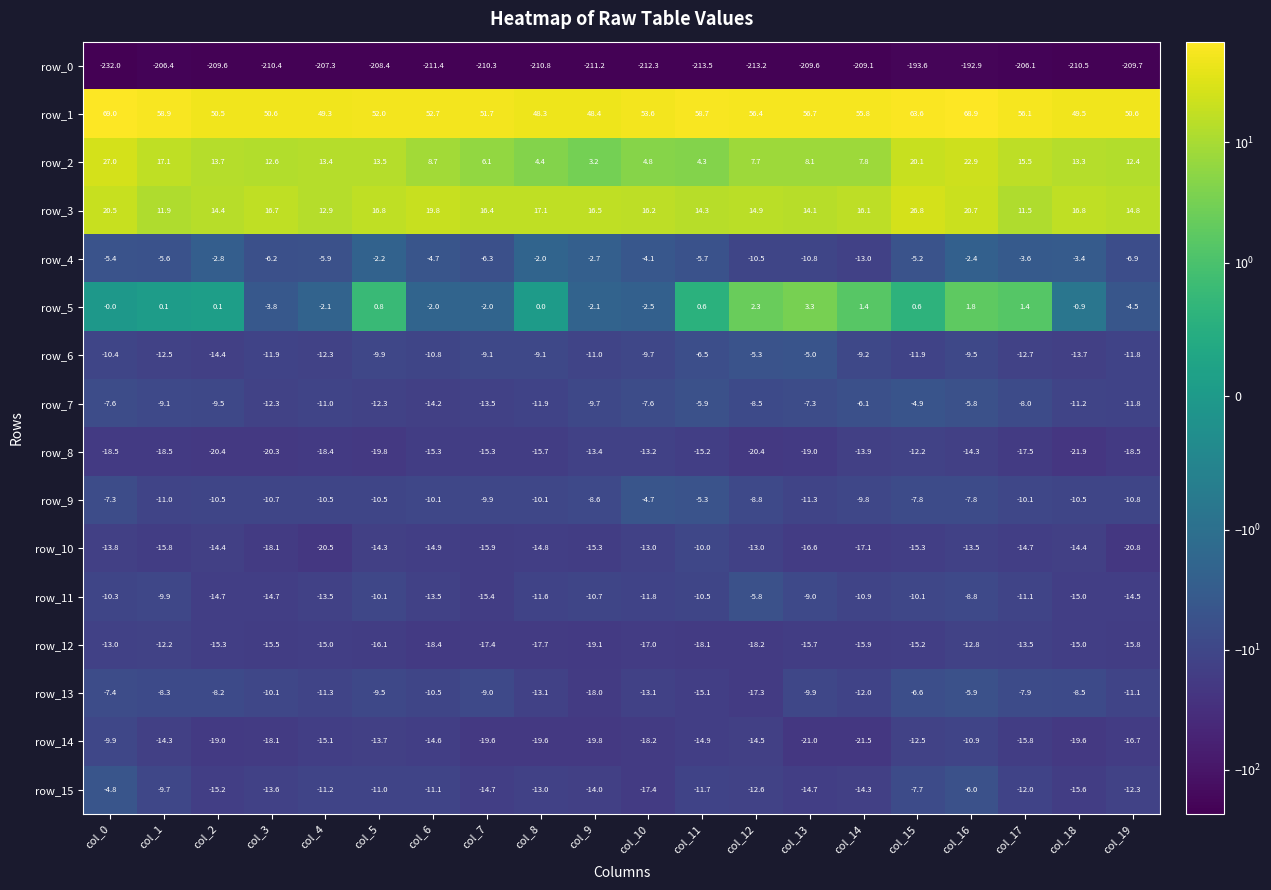

Rank the series at col_0 from highest to lowest value.

row_1, row_2, row_3, row_5, row_15, row_4, row_9, row_13, row_7, row_14, row_11, row_6, row_12, row_10, row_8, row_0